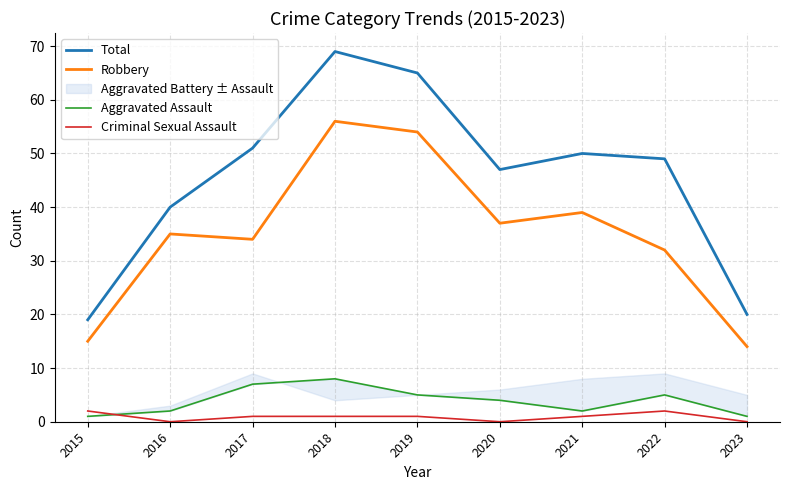

Is the value of Aggravated Assault at 2022 greater than the value of Criminal Sexual Assault at 2015?

Yes